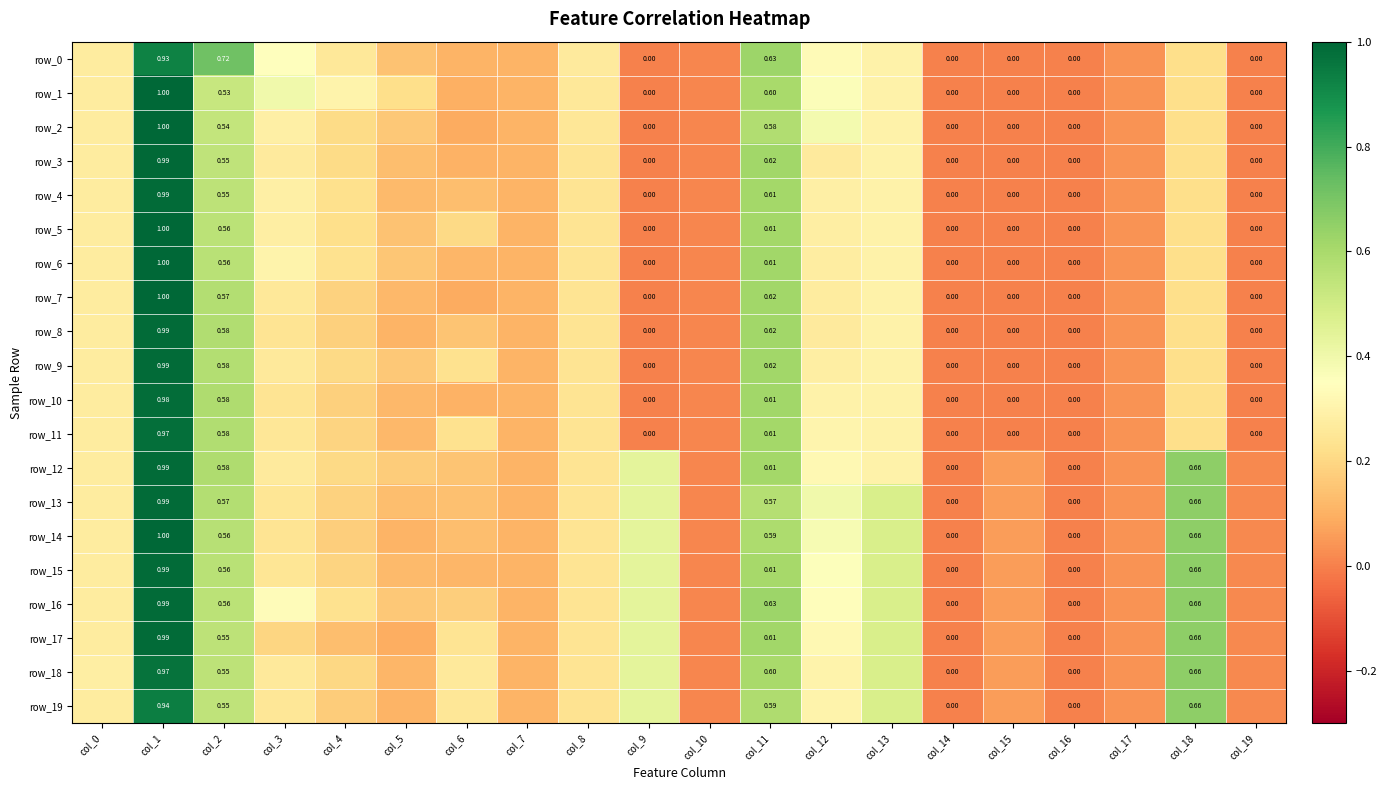

Is it true that row_14 equals 0.4 at col_3?

False